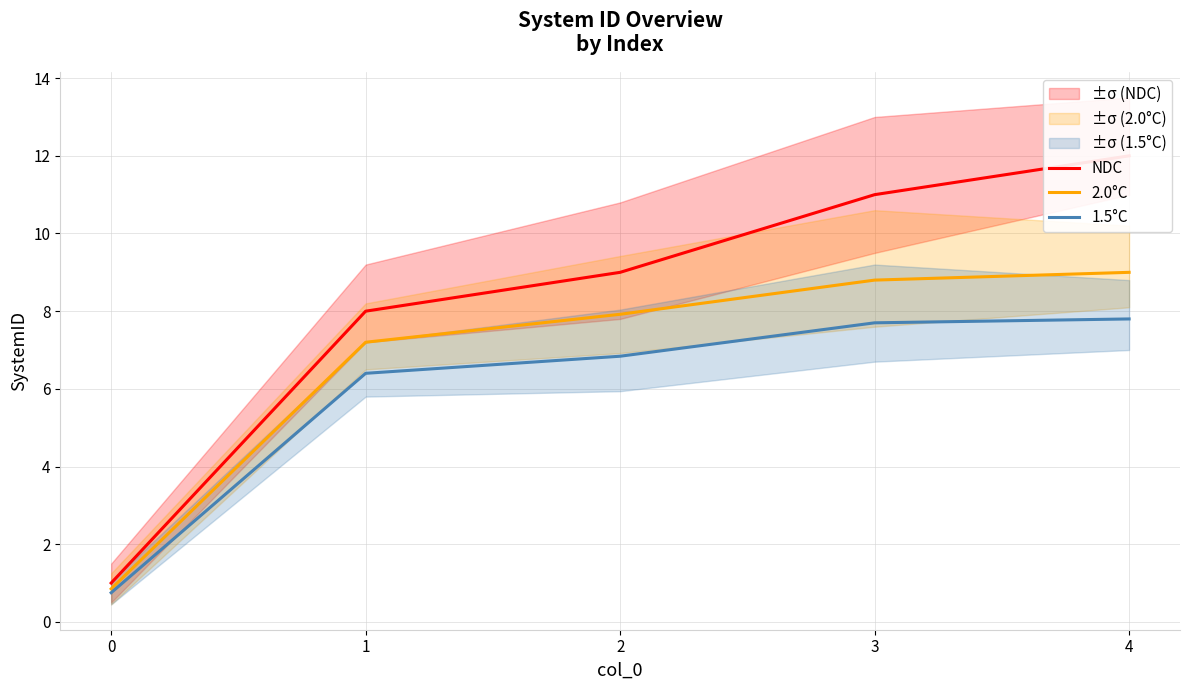

At which category is the sum across all series the highest?

4